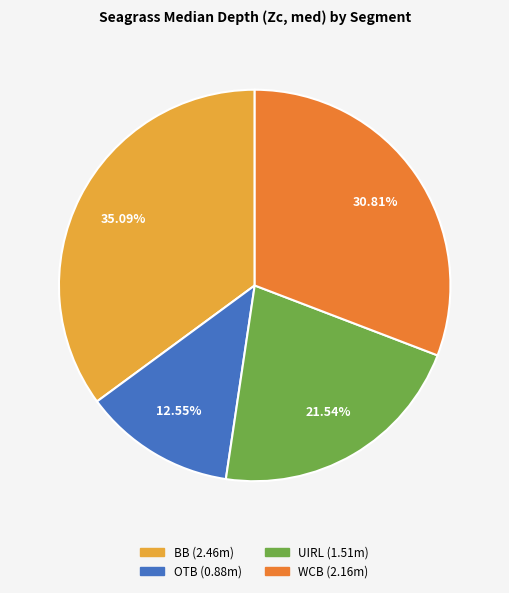

How many slices are in this pie chart?

4